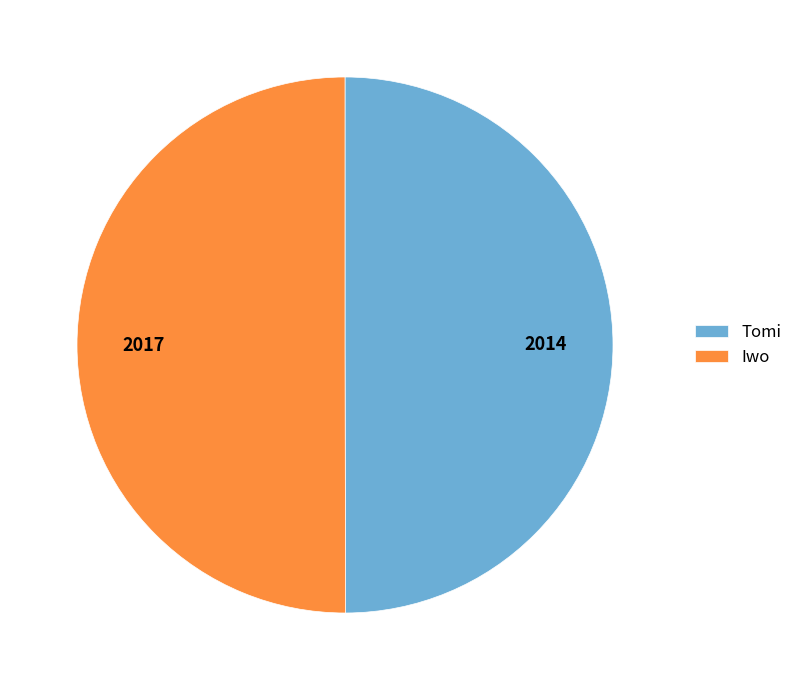

Approximately how many times larger is the value at Tomi compared to Iwo?

1.0